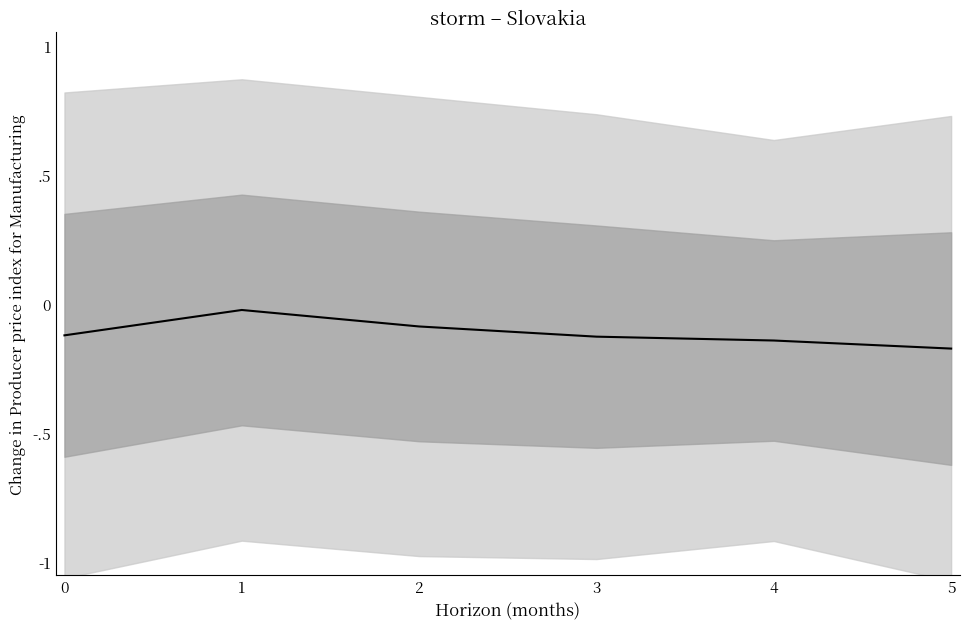

Reading right to left, what are all the values shown in this chart?

5=-0.2	4=-0.1	3=-0.1	2=-0.1	1=-0.0	0=-0.1